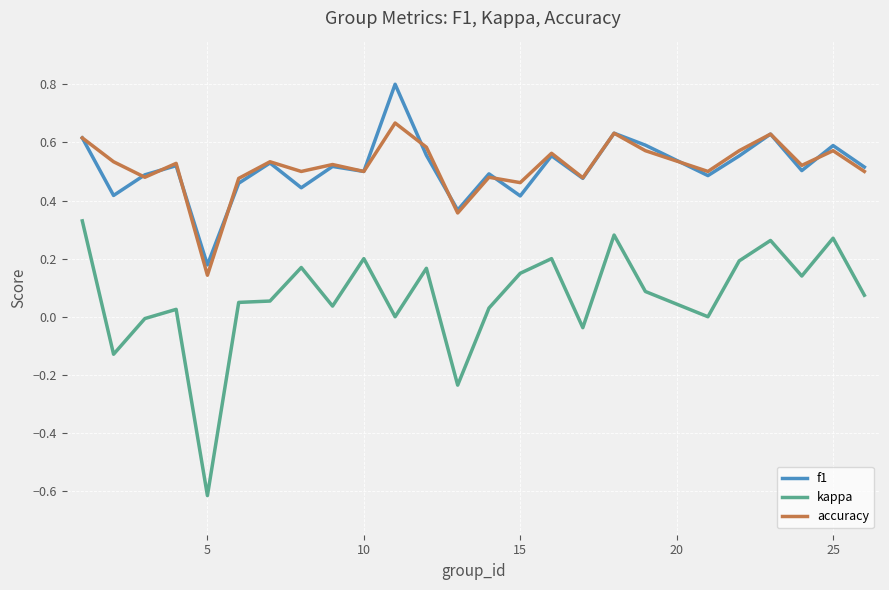

How many lines are shown in the chart?

3